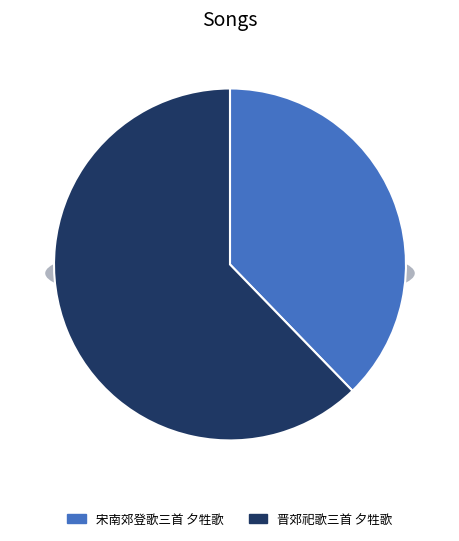

Do 宋南郊登歌三首 夕牲歌 and 晋郊祀歌三首 夕牲歌 together represent more than half of the pie?

Yes